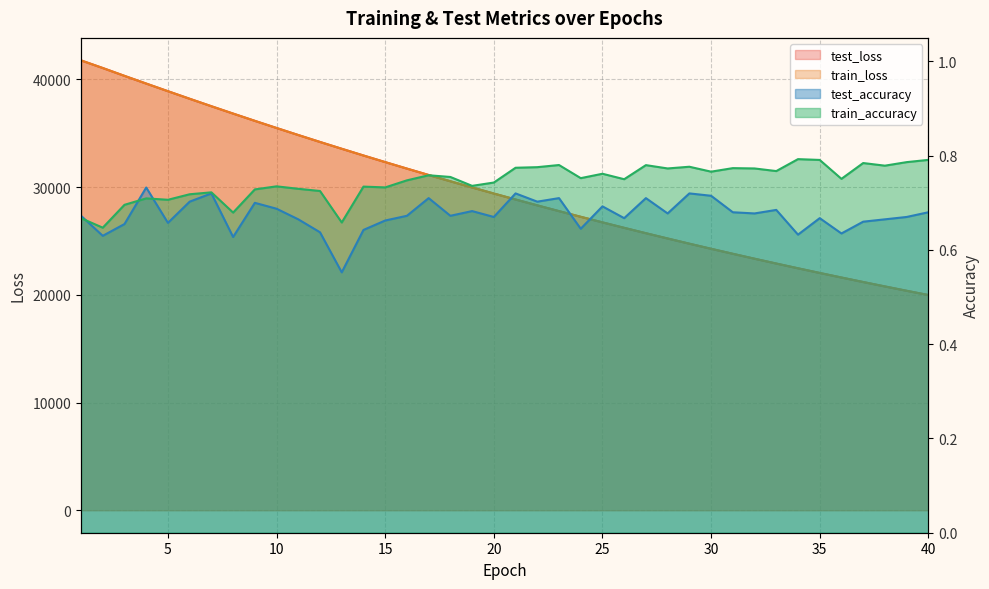

At which category does the chart reach its minimum across all series?

13